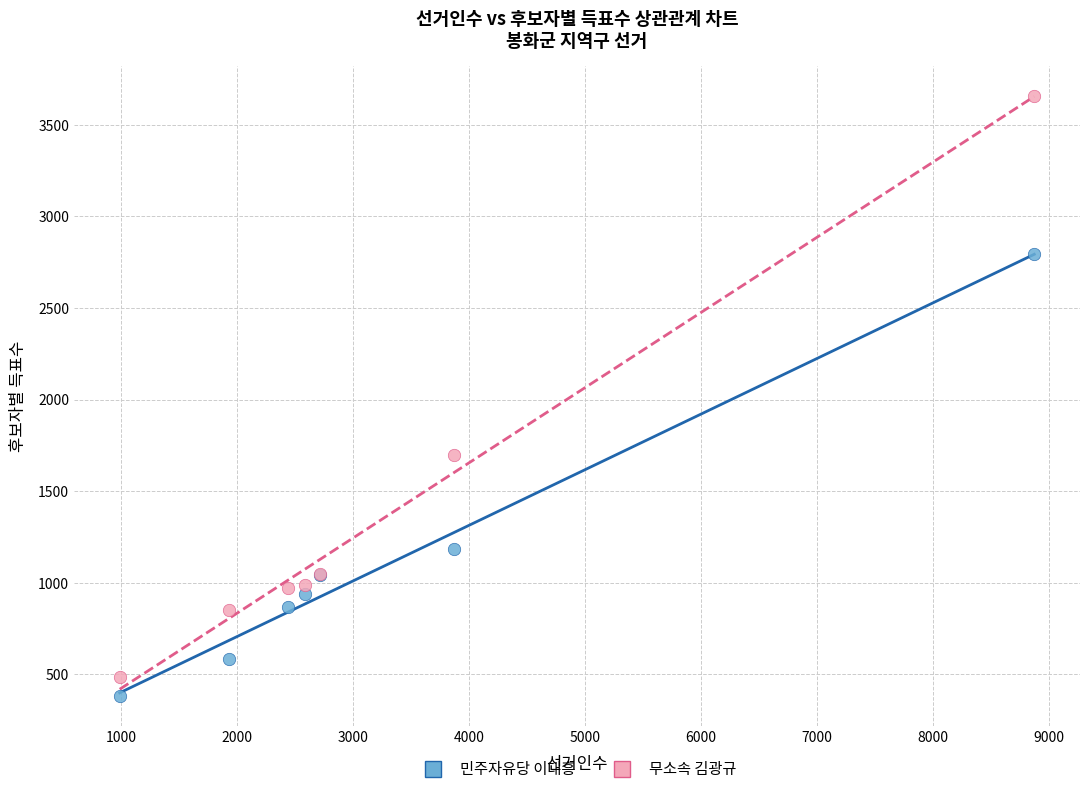

Which series contains the highest Y value?

무소속 김광규